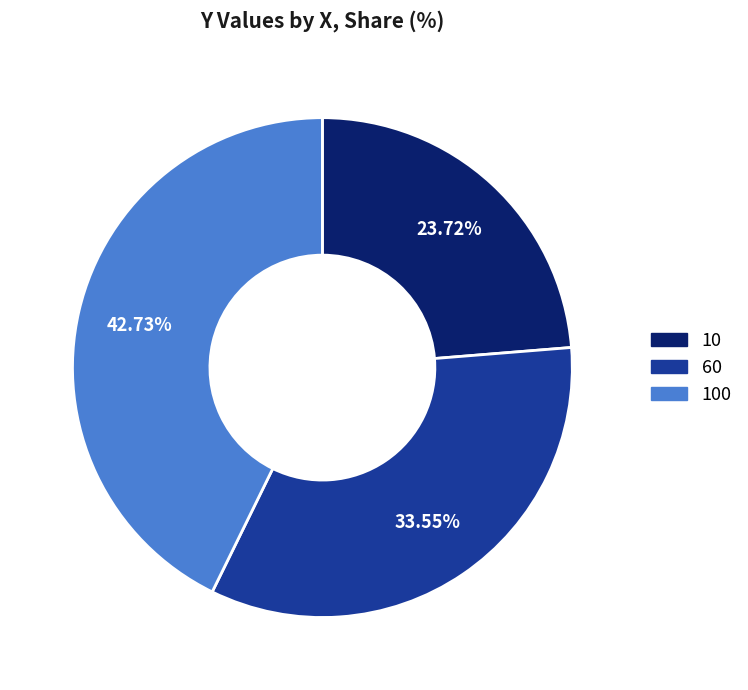

What is the smallest slice in the pie chart?

10